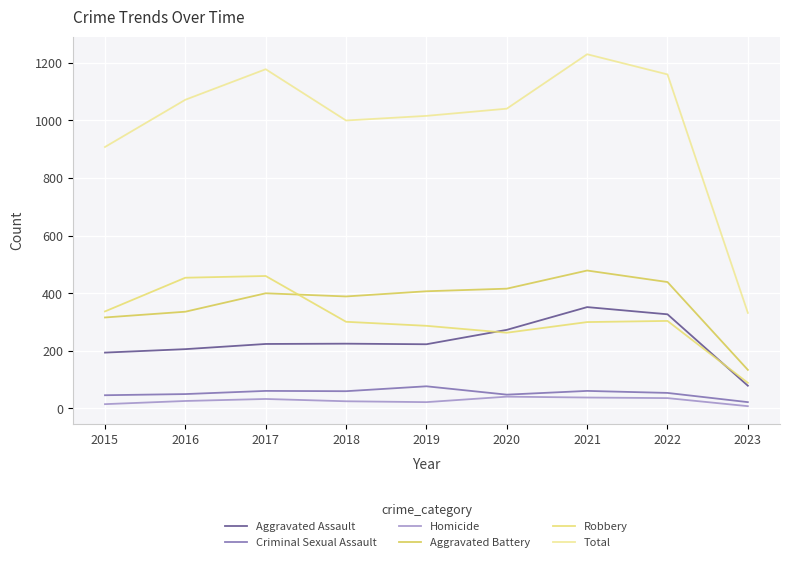

Between 2018 and 2022, which series saw the biggest shift?

Total